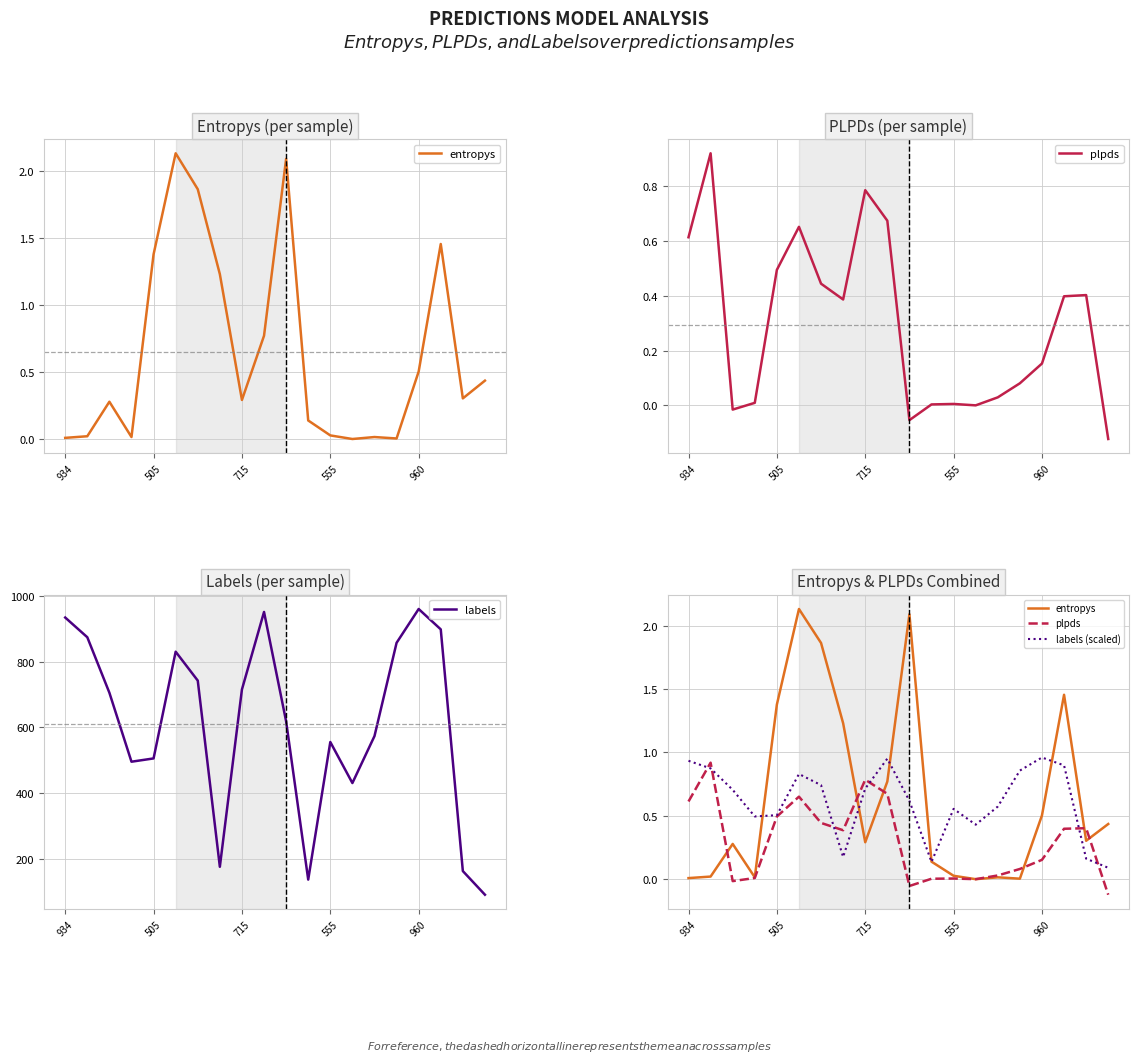

Between which two adjacent categories do labels (scaled) and plpds first intersect?

934 and 505